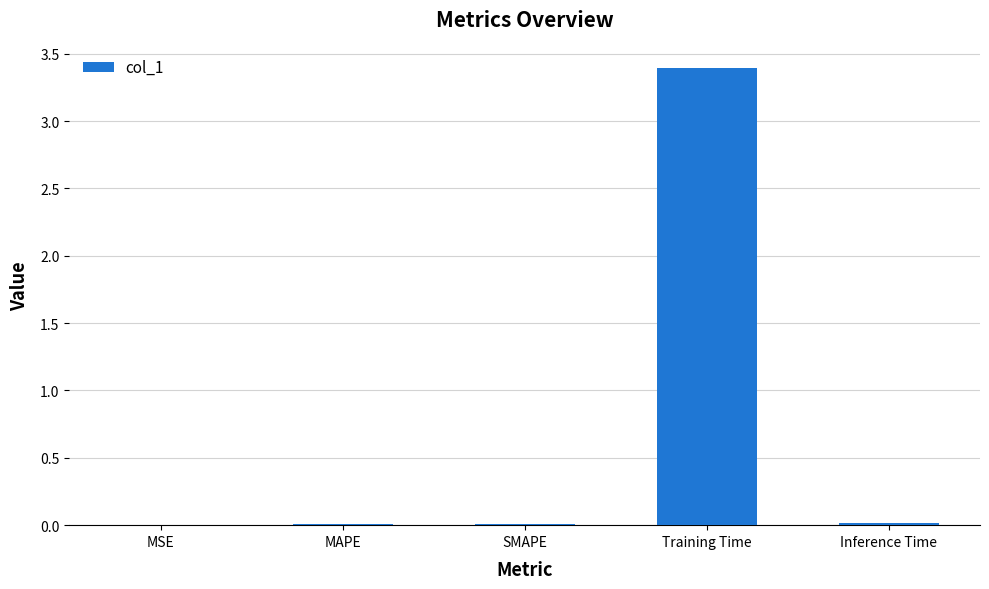

Is it true that the value at SMAPE is 0.0?

True